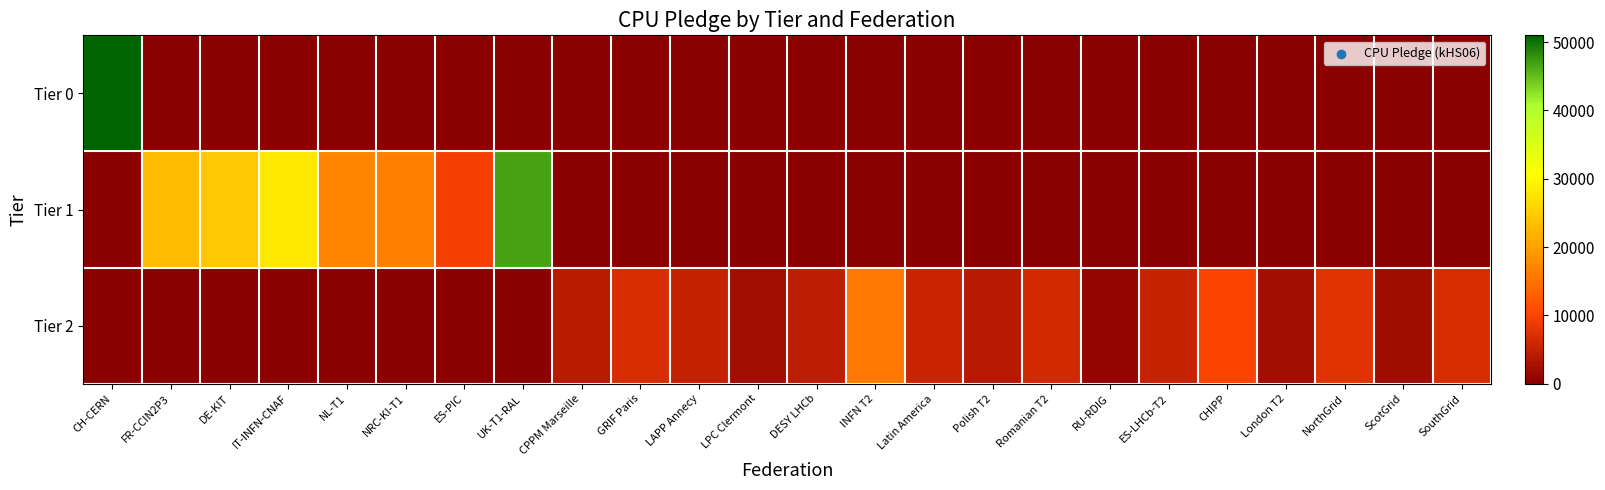

Rank the series by their average value, from highest to lowest.

Tier 1, Tier 2, Tier 0